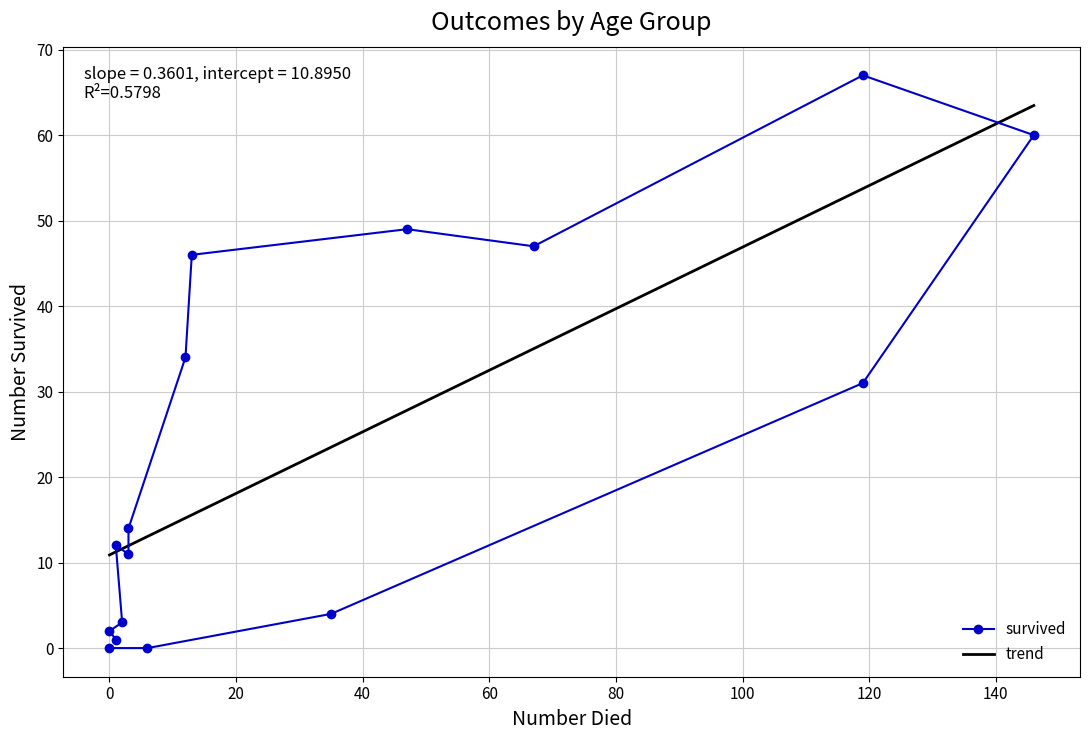

What is the lowest value of the trend series?

10.9